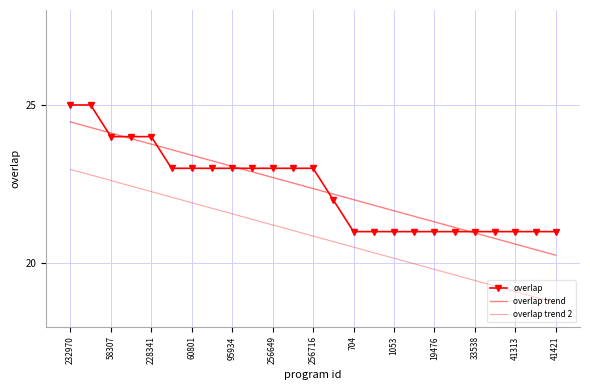

What is the smallest value displayed?

18.8